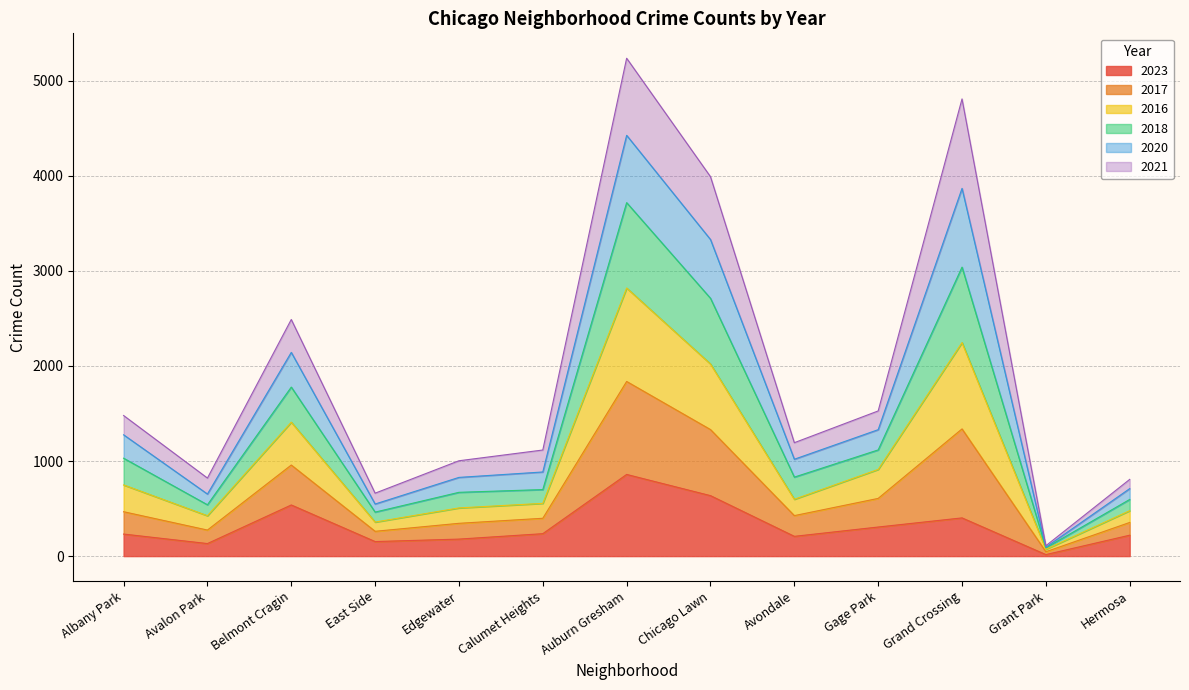

Is it true that 2023 equals 236 at Calumet Heights?

True